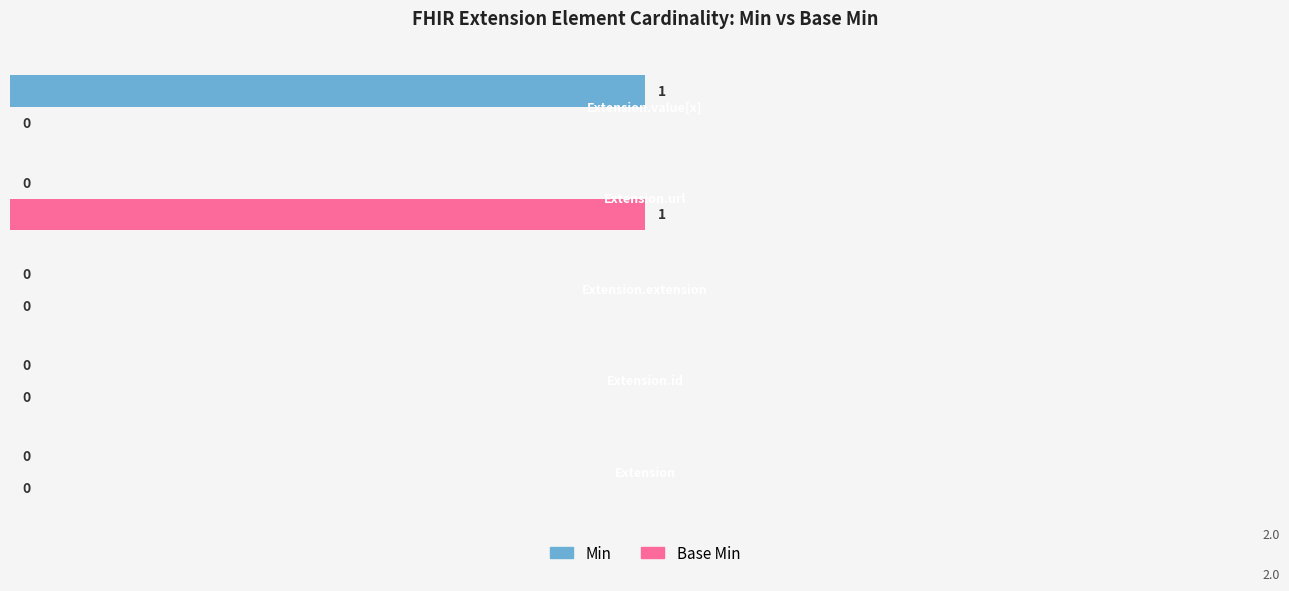

How many positive values does the Min series have?

1